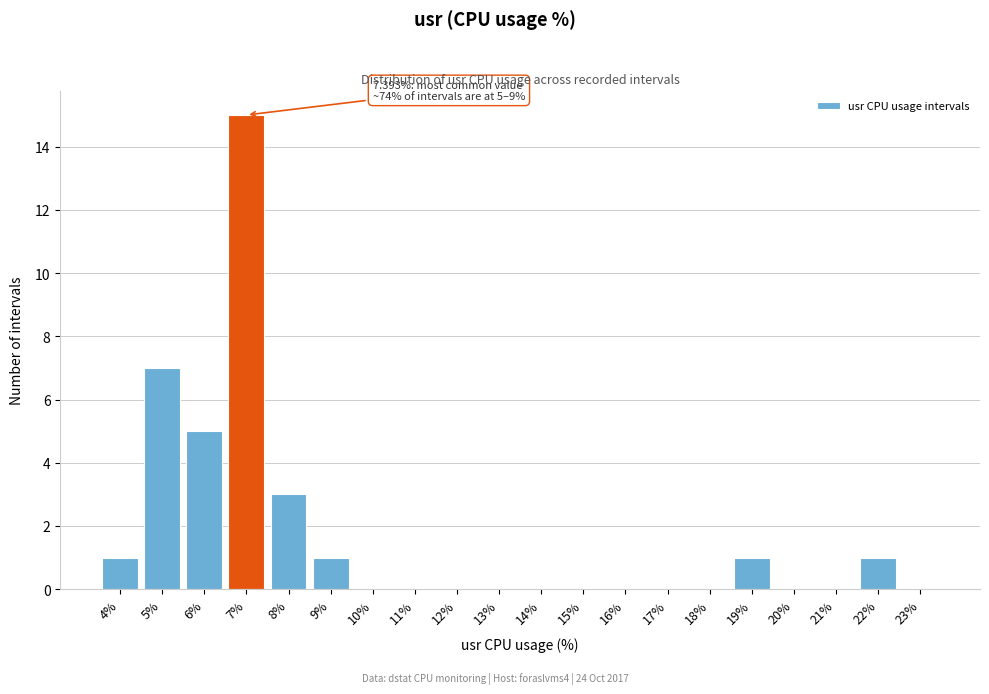

Reading left to right, extract all data points from this chart.

4%=1	5%=7	6%=5	7%=15	8%=3	9%=1	10%=0	11%=0	12%=0	13%=0	14%=0	15%=0	16%=0	17%=0	18%=0	19%=1	20%=0	21%=0	22%=1	23%=0